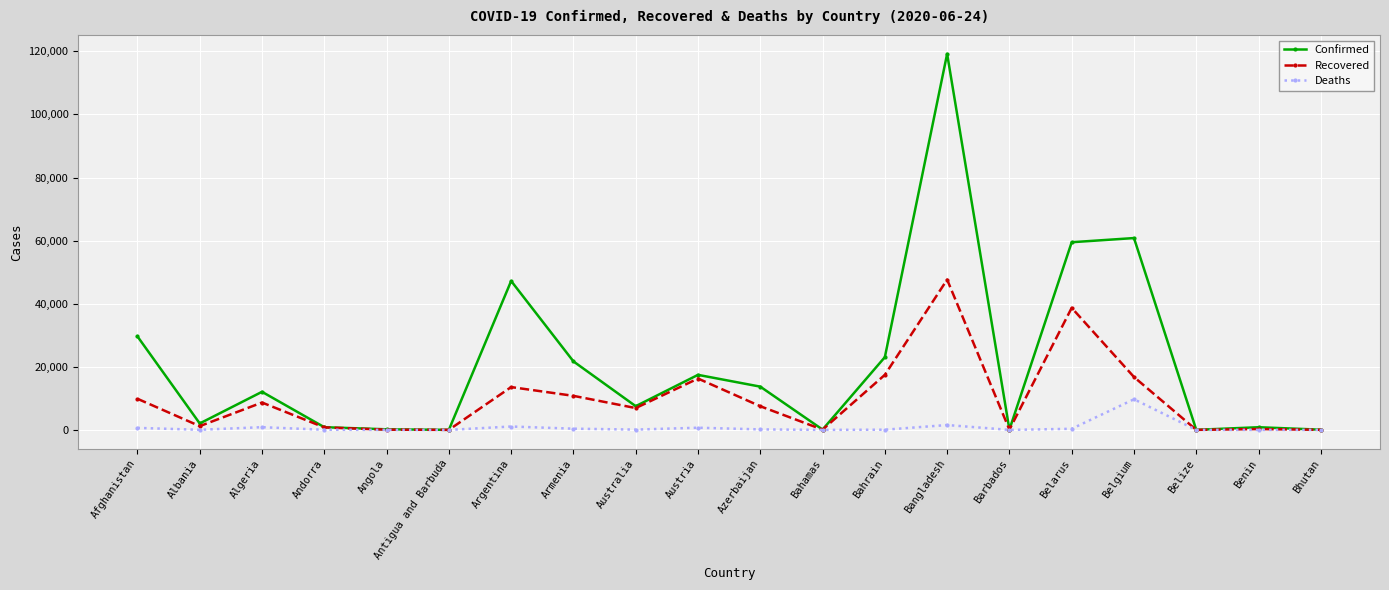

At Bahrain, list the series in order from smallest to largest.

Deaths, Recovered, Confirmed